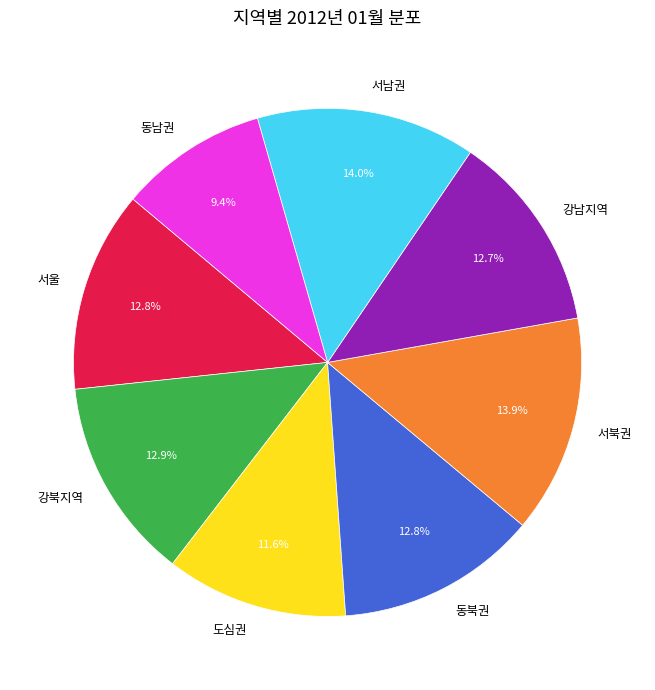

Which slice is the smallest?

동남권